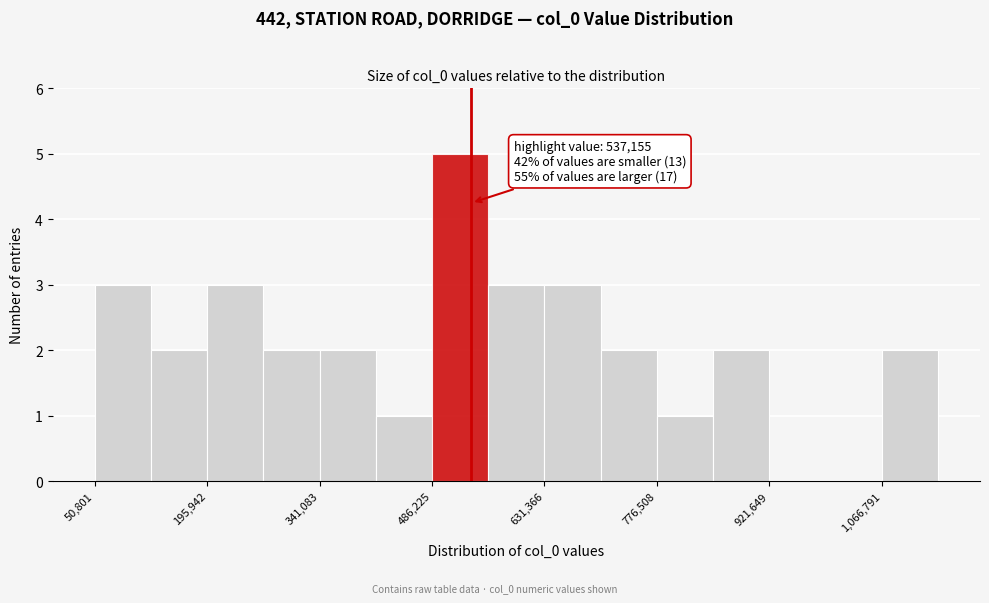

Around what value on the x-axis is the tallest bar? Give the approximate position of its centre, as read against the axis.

520000